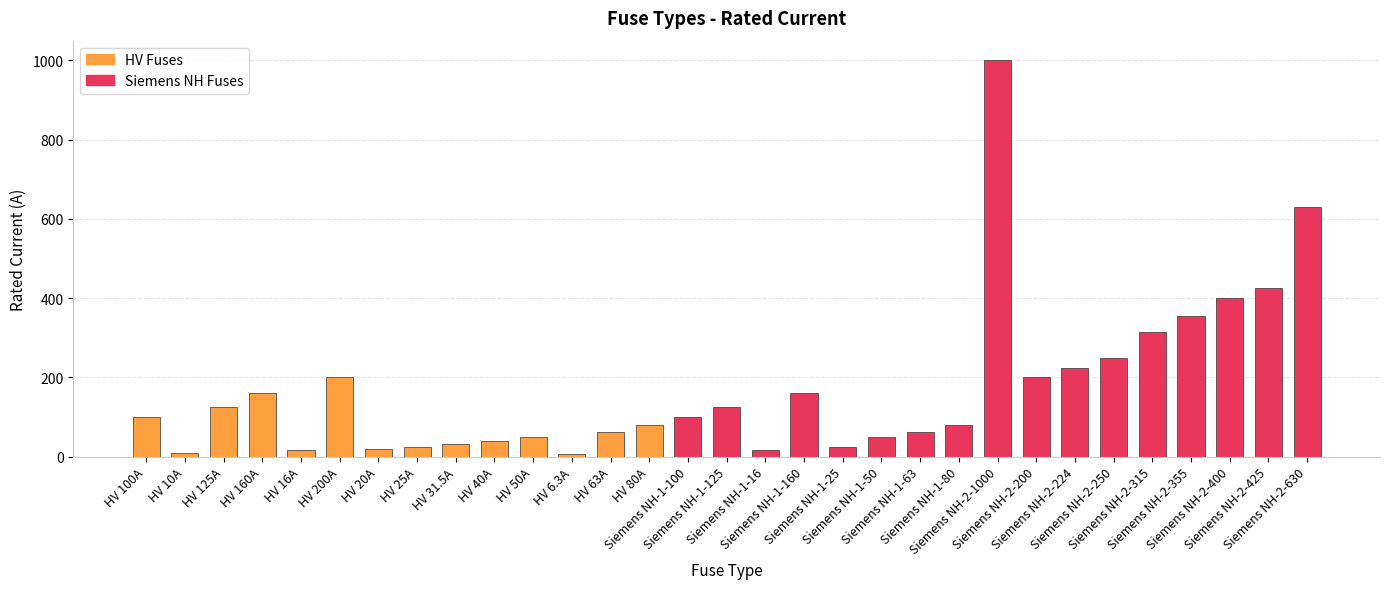

How many bars are there in total?

31